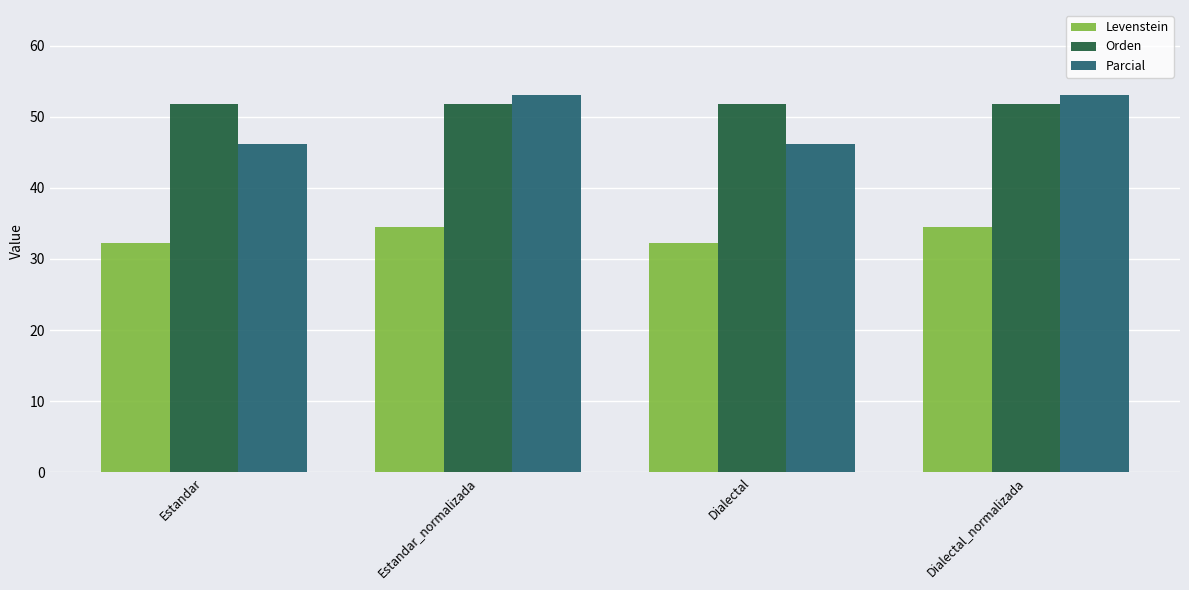

What is the sum of the Parcial values at Estandar and Estandar_normalizada?

99.2